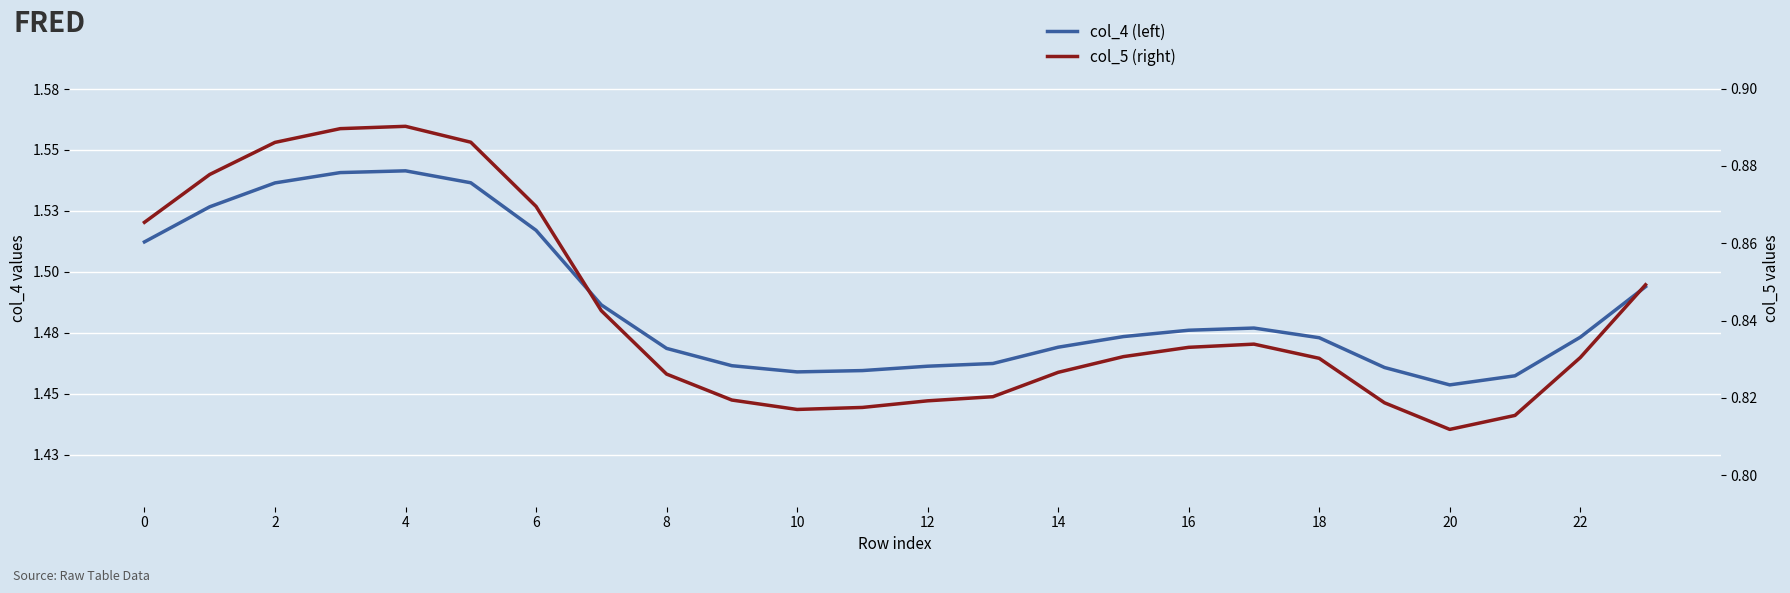

What are all the series names shown in the legend?

col_4 (left), col_5 (right)